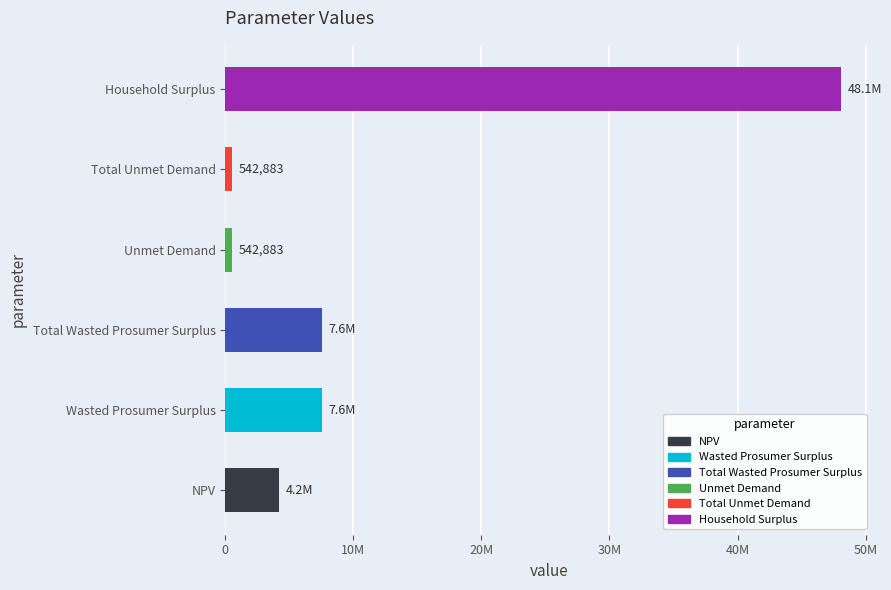

Are the bars horizontal?

Yes